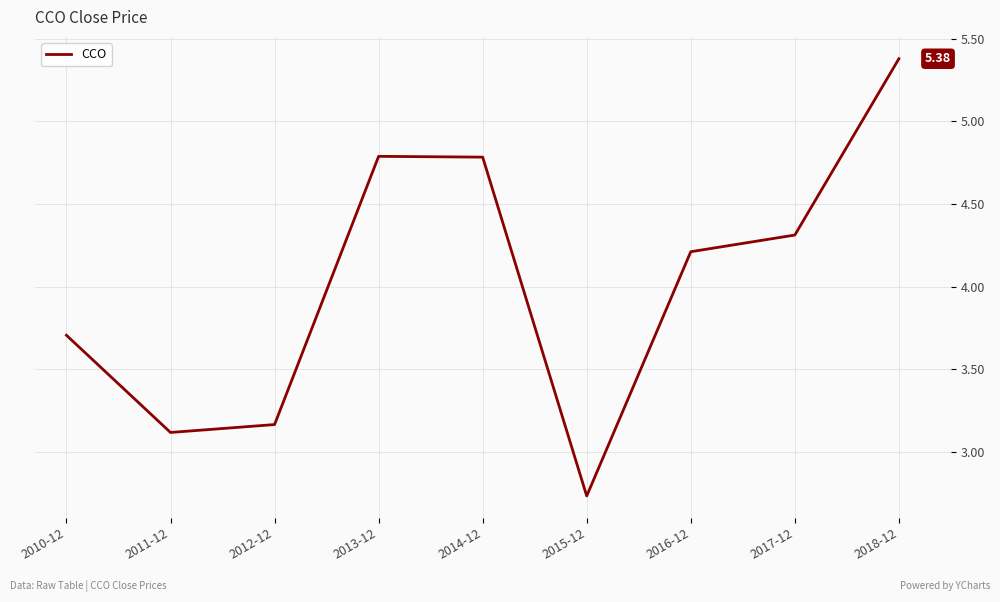

Does the chart display data point markers on the line(s)?

No